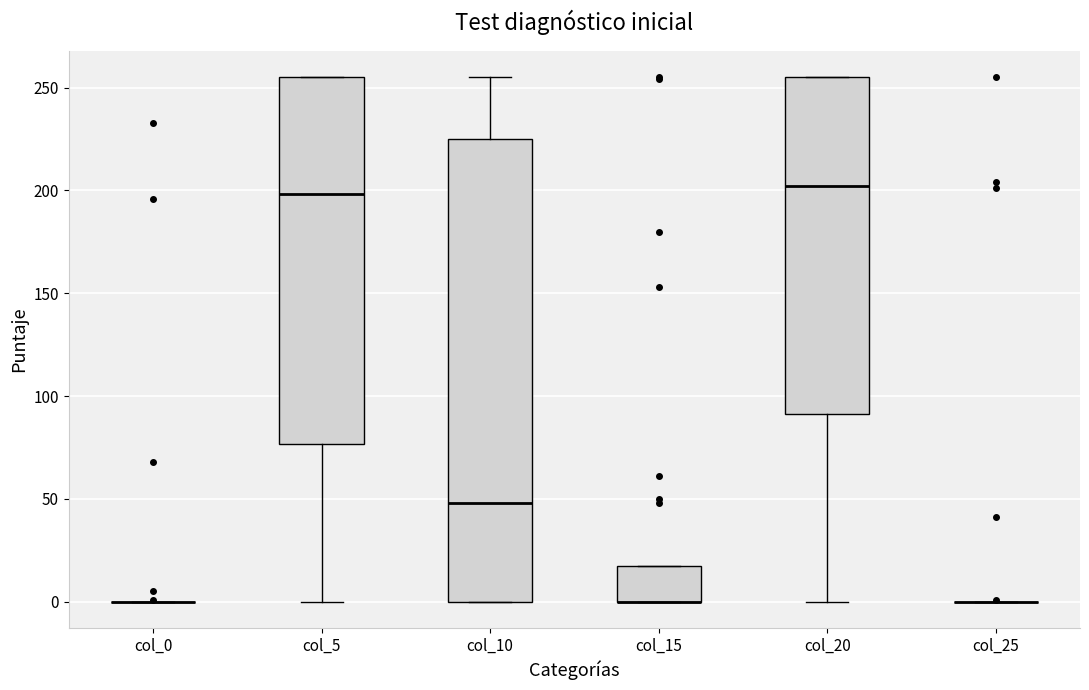

Reading left to right, transcribe this box plot: for each box, give where its median line is, the range the box spans, and where its two whiskers end, as read against the y-axis. The values are not printed on the chart, so give them approximately, as read against the axis.

col_0: box collapsed to a line at 0, whiskers 0 to 0
col_5: median 200, box 75 to 255, whiskers 0 to 255
col_10: median 50, box 0 to 225, whiskers 0 to 255
col_15: median 0 (drawn on the box's lower edge), box 0 to 15, whiskers 0 to 15
col_20: median 200, box 90 to 255, whiskers 0 to 255
col_25: box collapsed to a line at 0, whiskers 0 to 0